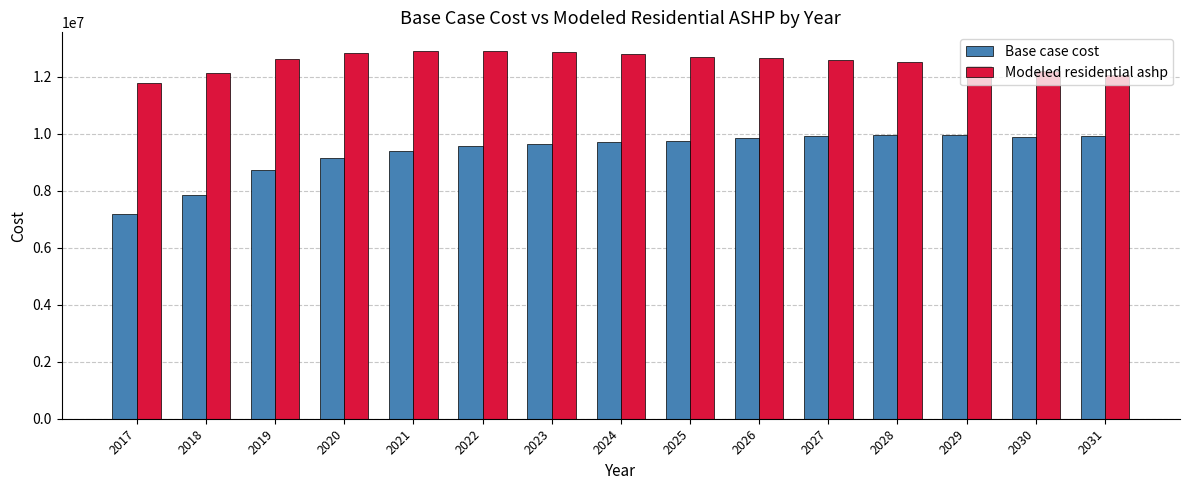

What is the sum of all Base case cost values?

140463741.8